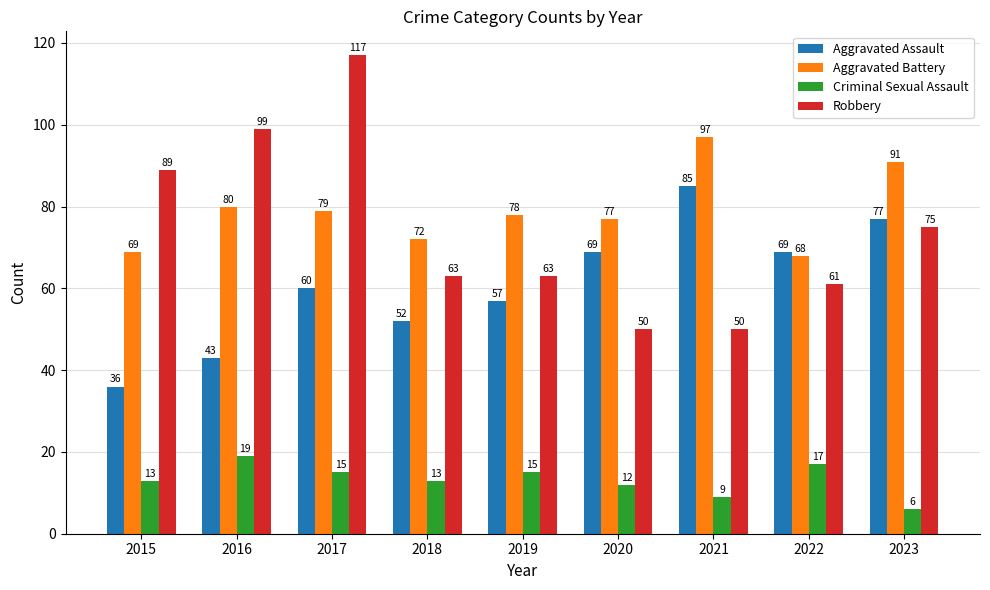

Which series changed the most between 2015 and 2017?

Robbery